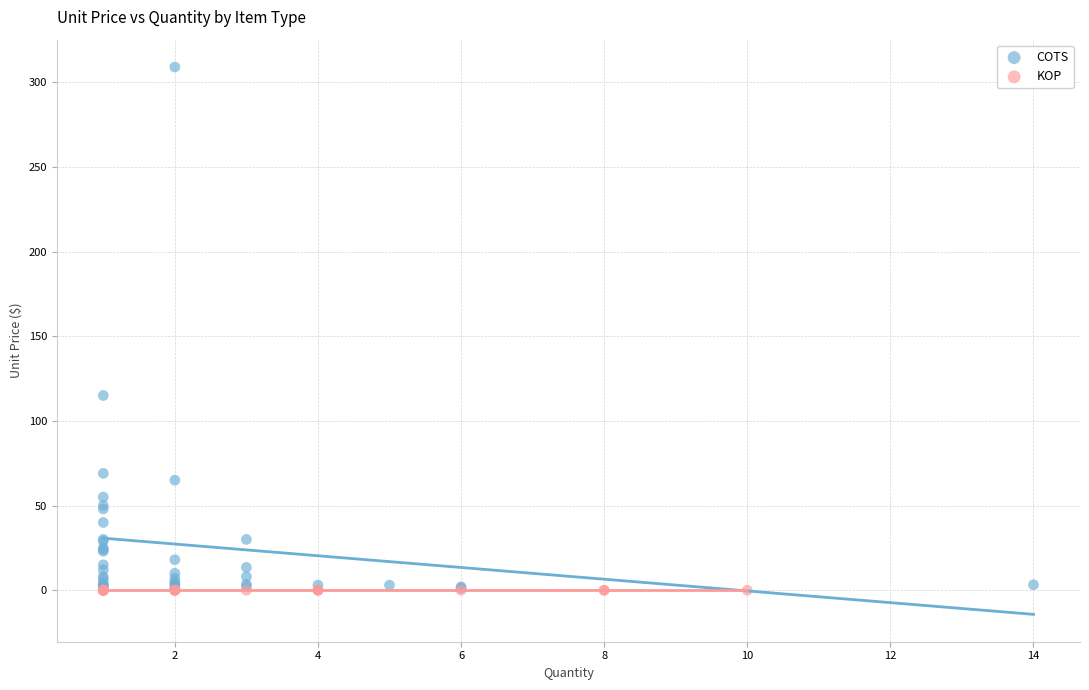

Which series reaches the maximum Y coordinate?

COTS